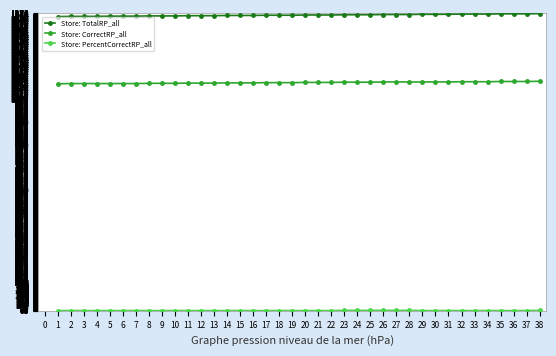

What is the highest value of the Store: CorrectRP_all series?

1078